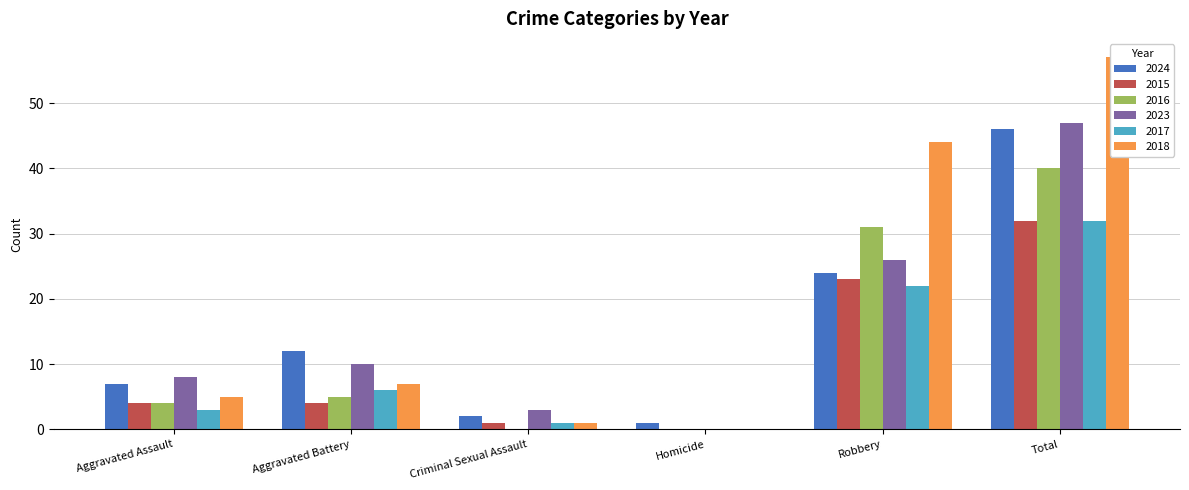

What is the value of the 2016 bar at the 5th from the left?

31